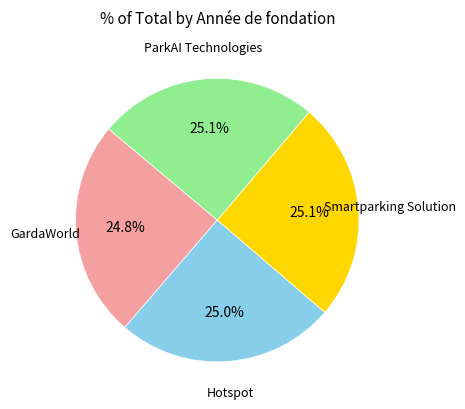

How many slices are in this pie chart?

4